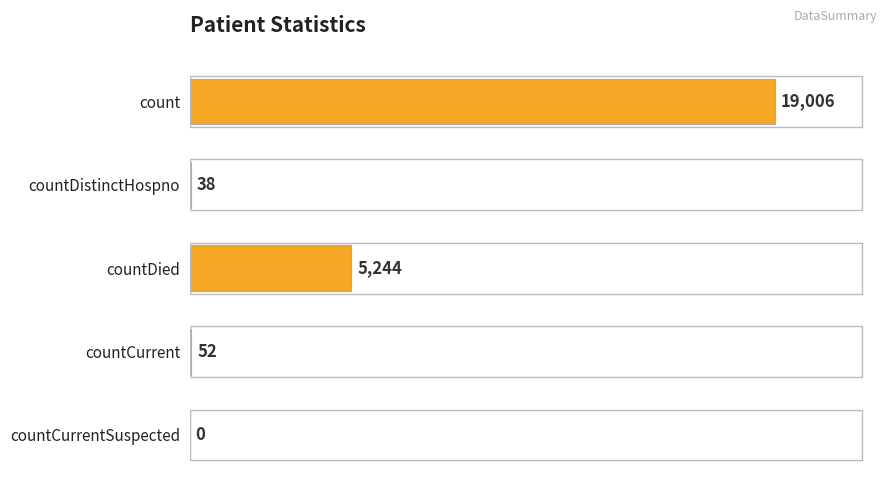

Reading bottom to top, list all the values displayed in this chart.

countCurrentSuspected=0	countCurrent=52	countDied=5244	countDistinctHospno=38	count=19006